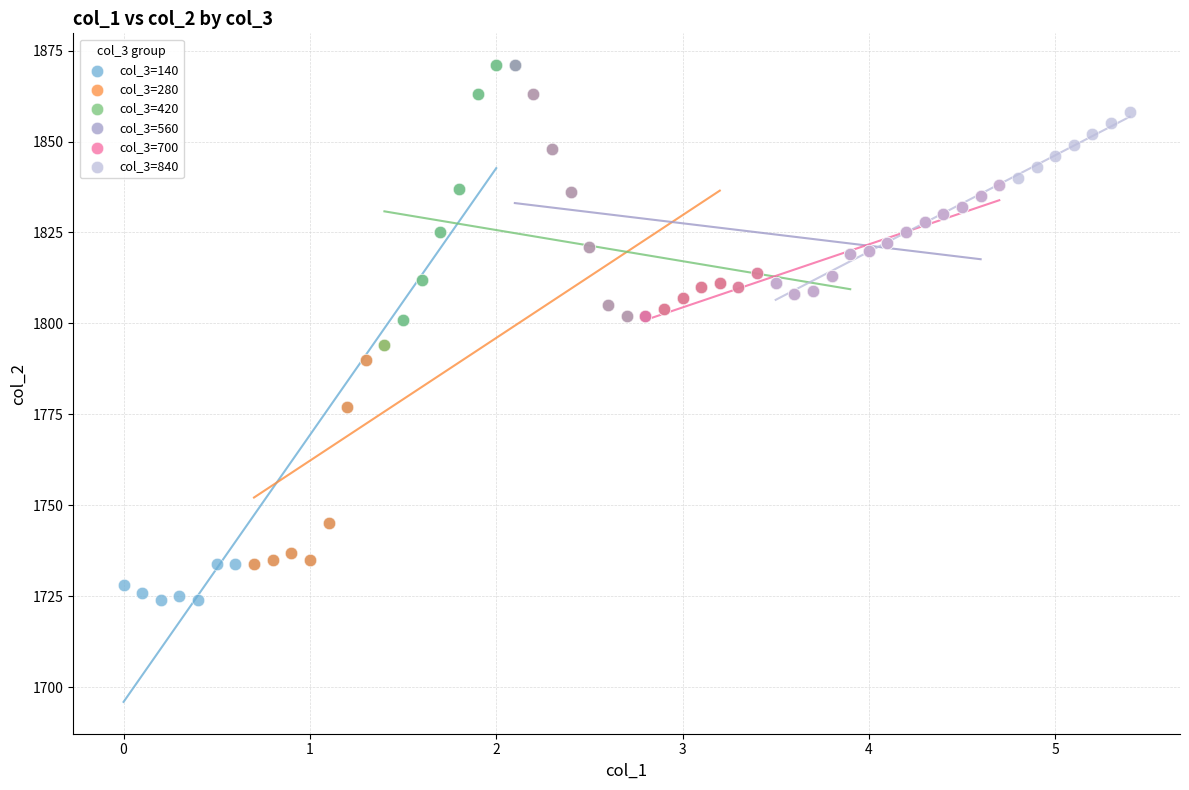

Which series contains the lowest Y value?

col_3=140